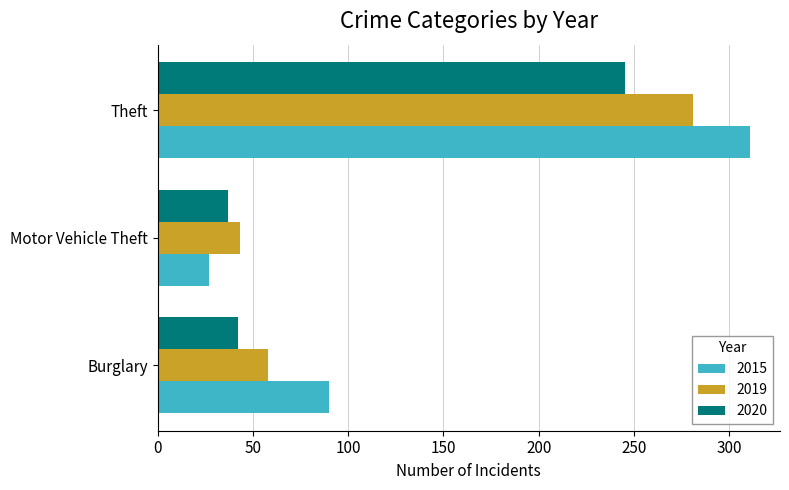

Which series has the largest range (max minus min)?

2015